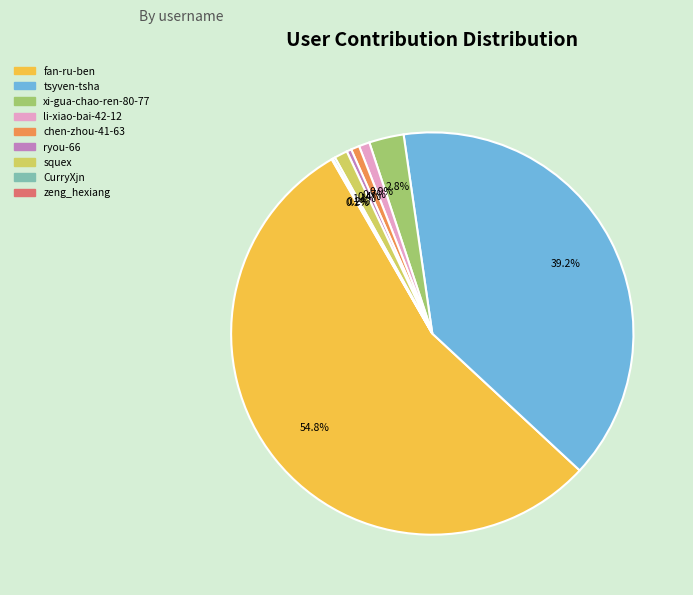

To the nearest percent, what is the average slice percentage?

11%